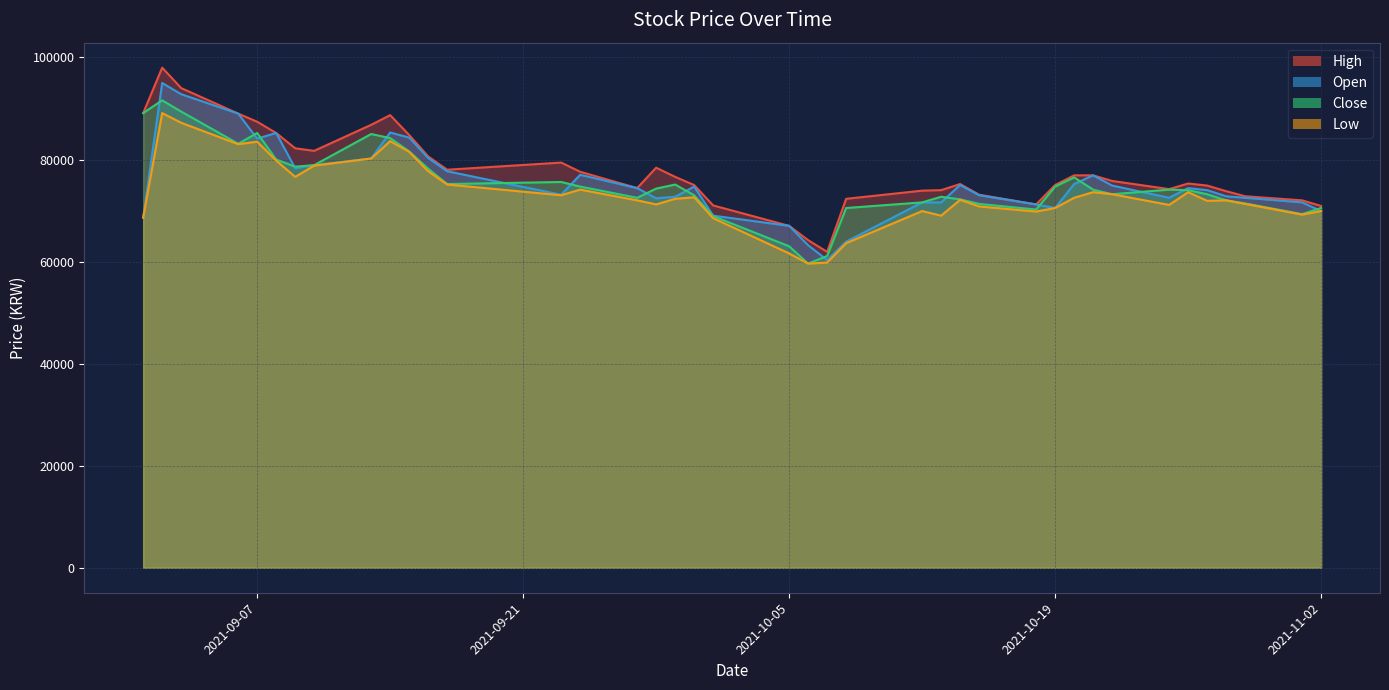

Which series has the largest range (max minus min)?

High